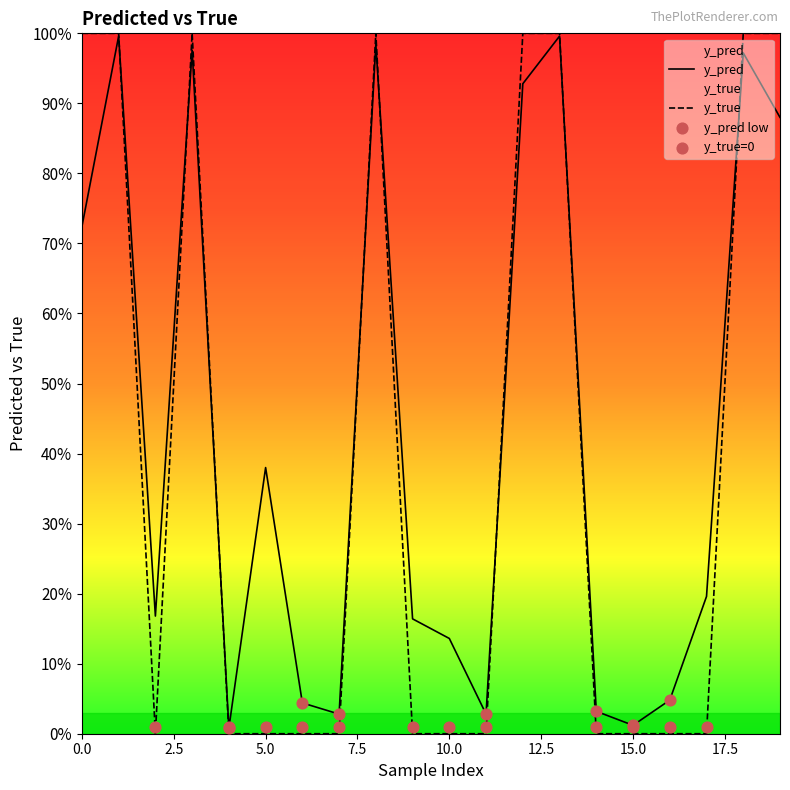

Which series has the widest spread of Y values?

y_true